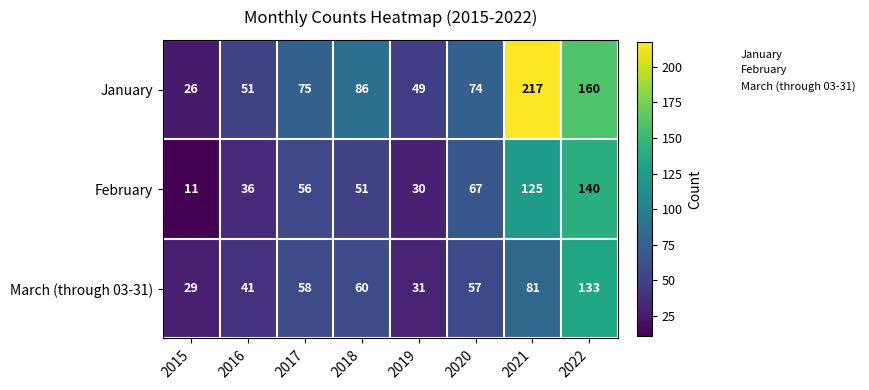

Which category has the highest value across all series?

2021